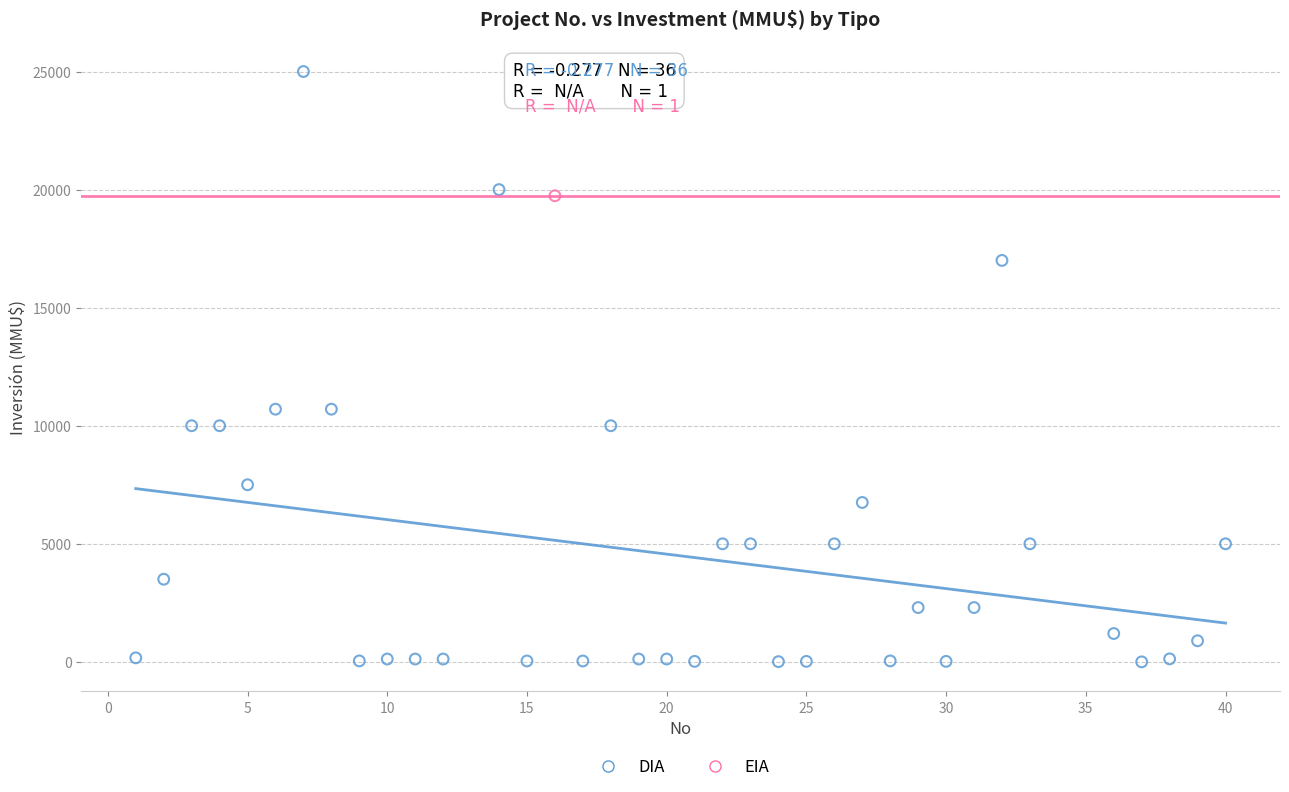

What are all the series names shown in the legend?

DIA, EIA